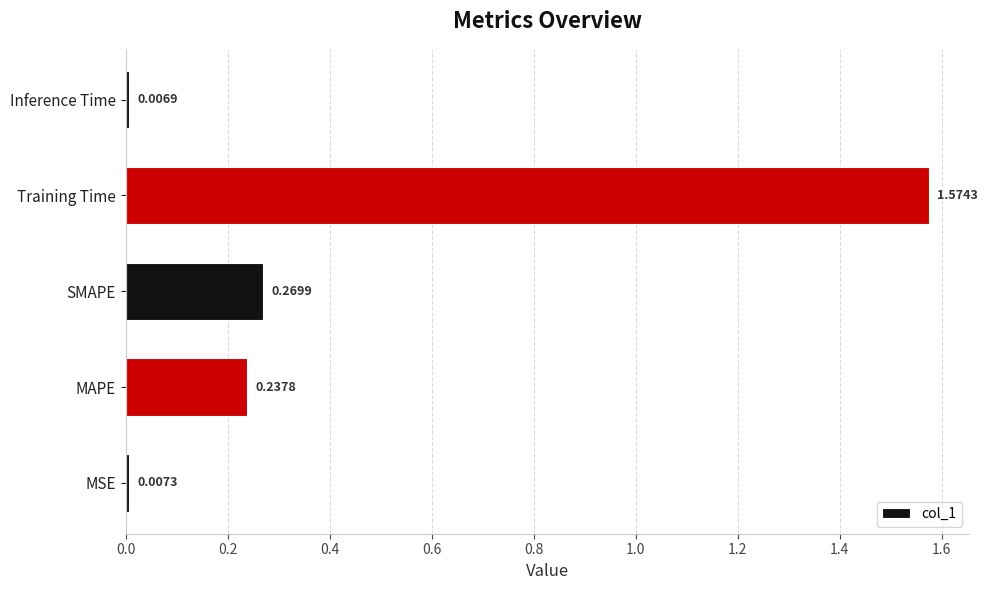

What is the change in value from SMAPE to Training Time?

+1.3